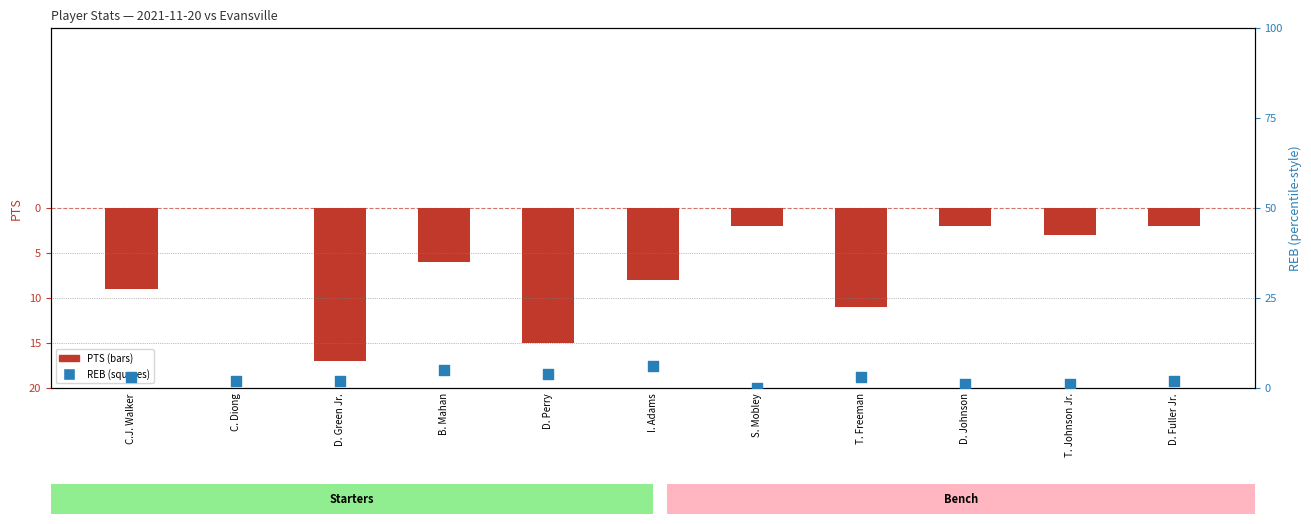

Which series reaches the maximum Y coordinate?

REB